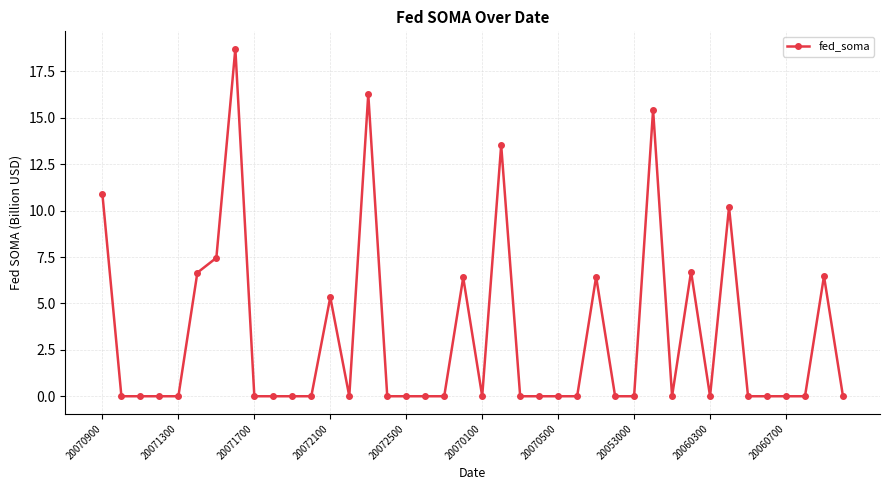

What is the difference between the second highest and minimum values?

16.3